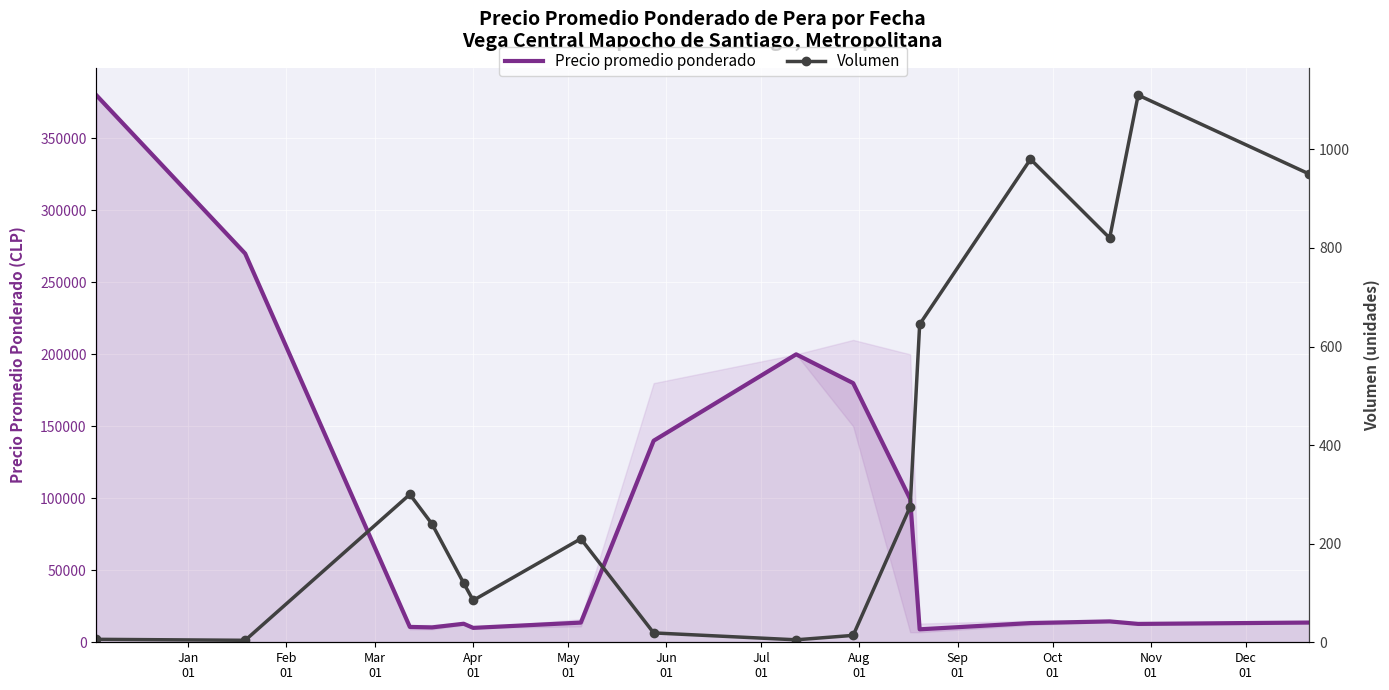

How many lines are shown in the chart?

2